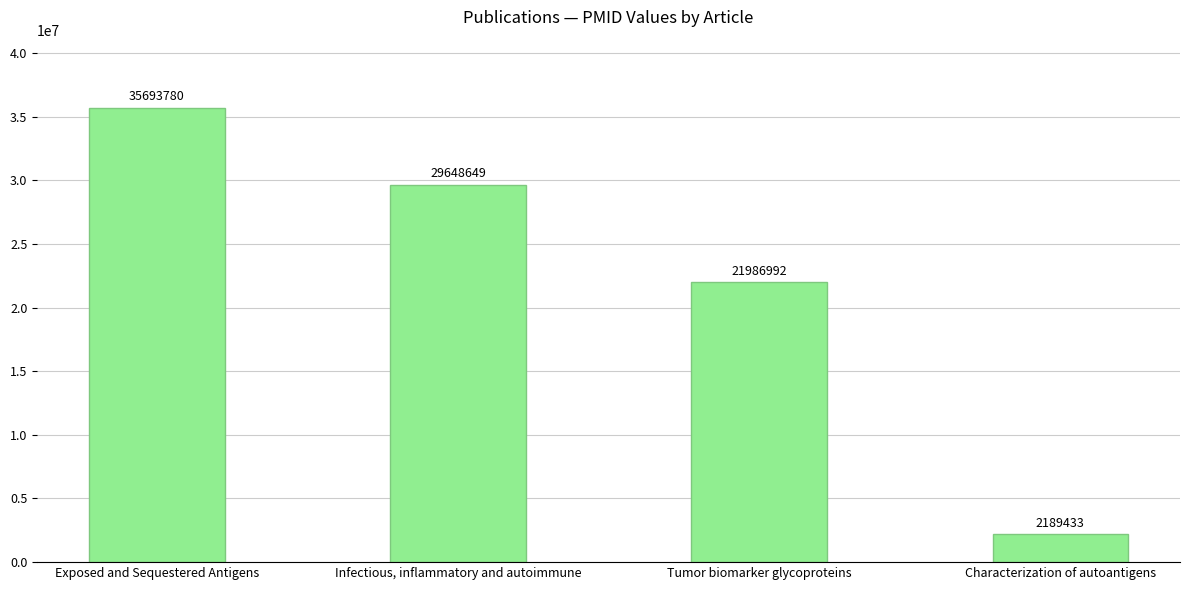

What is the change in value from Exposed and Sequestered Antigens to Infectious, inflammatory and autoimmune?

-6045131